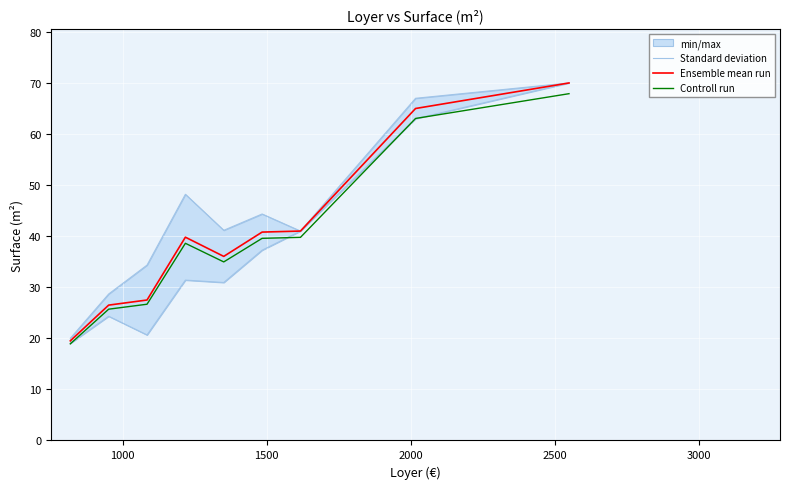

What is the sum of all Ensemble mean run values?

366.1